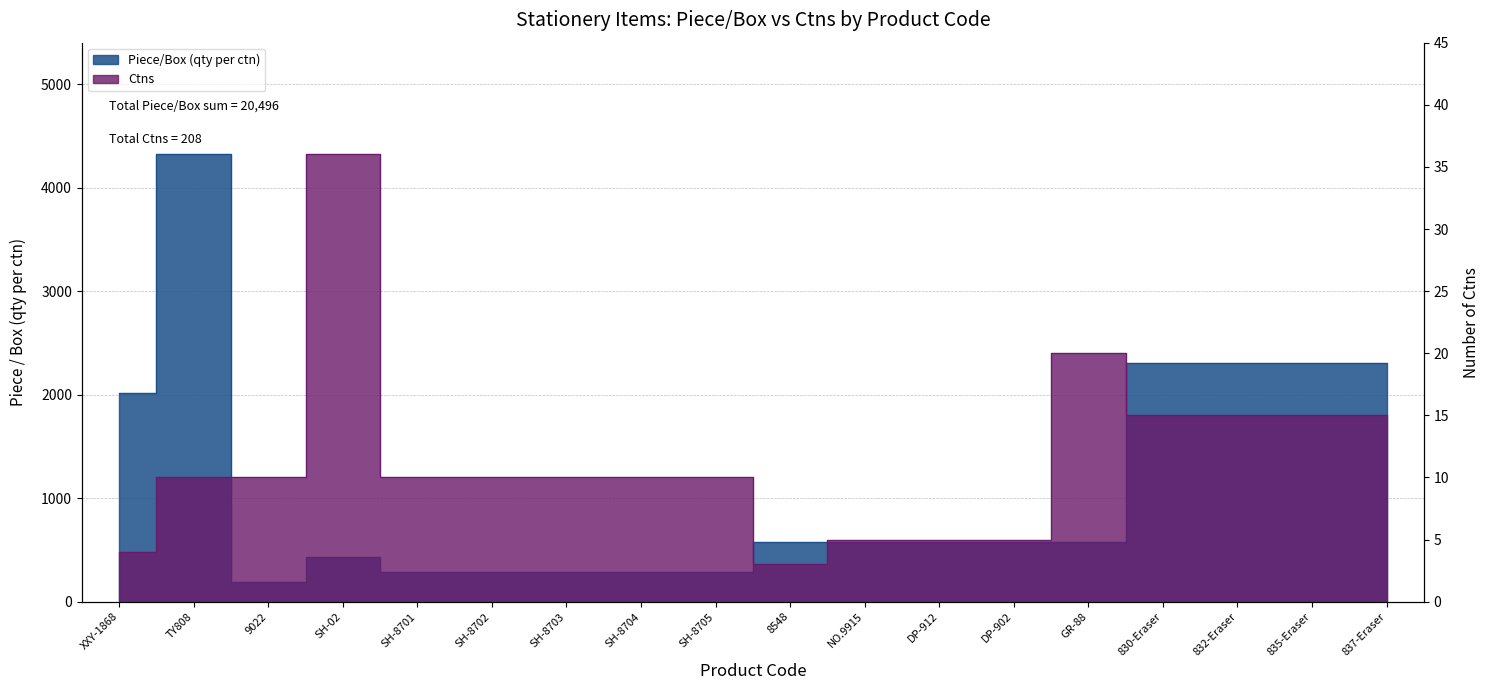

True or false: Piece/Box (qty per ctn) and Ctns cross at least once.

False